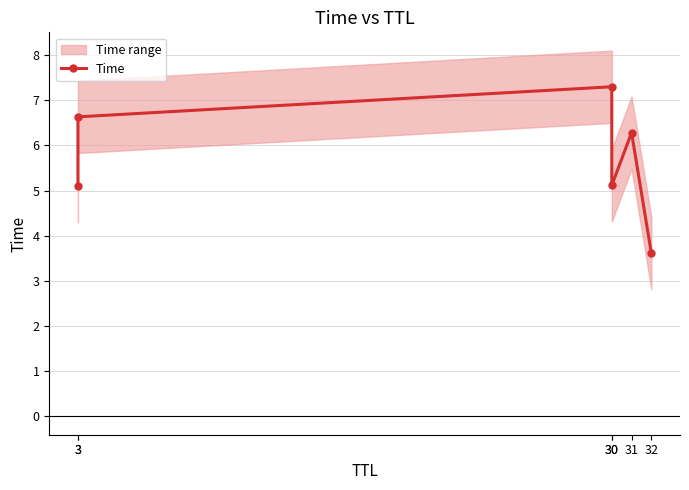

Where is the first local minimum?

30